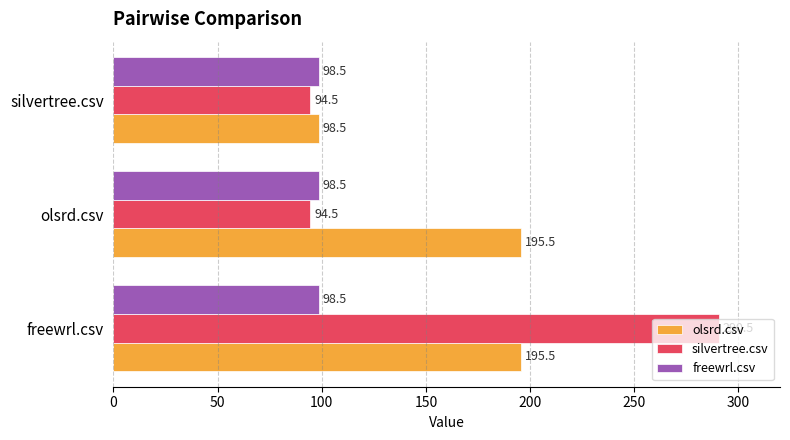

Rank the series by their maximum value, from highest to lowest.

silvertree.csv, olsrd.csv, freewrl.csv